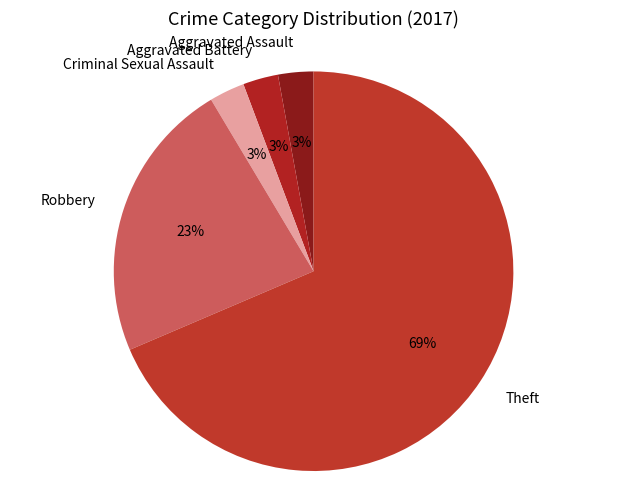

To the nearest percent, what portion does Robbery represent?

23%